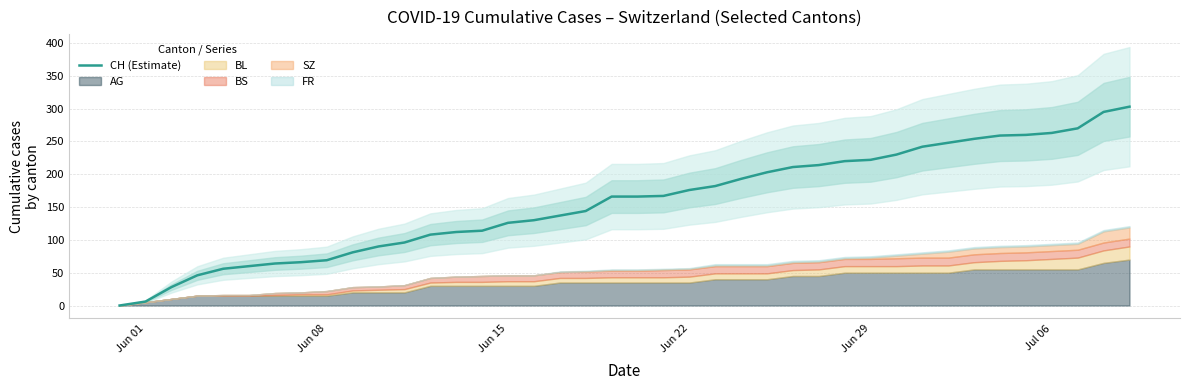

What is the maximum value for CH (Estimate)?

303